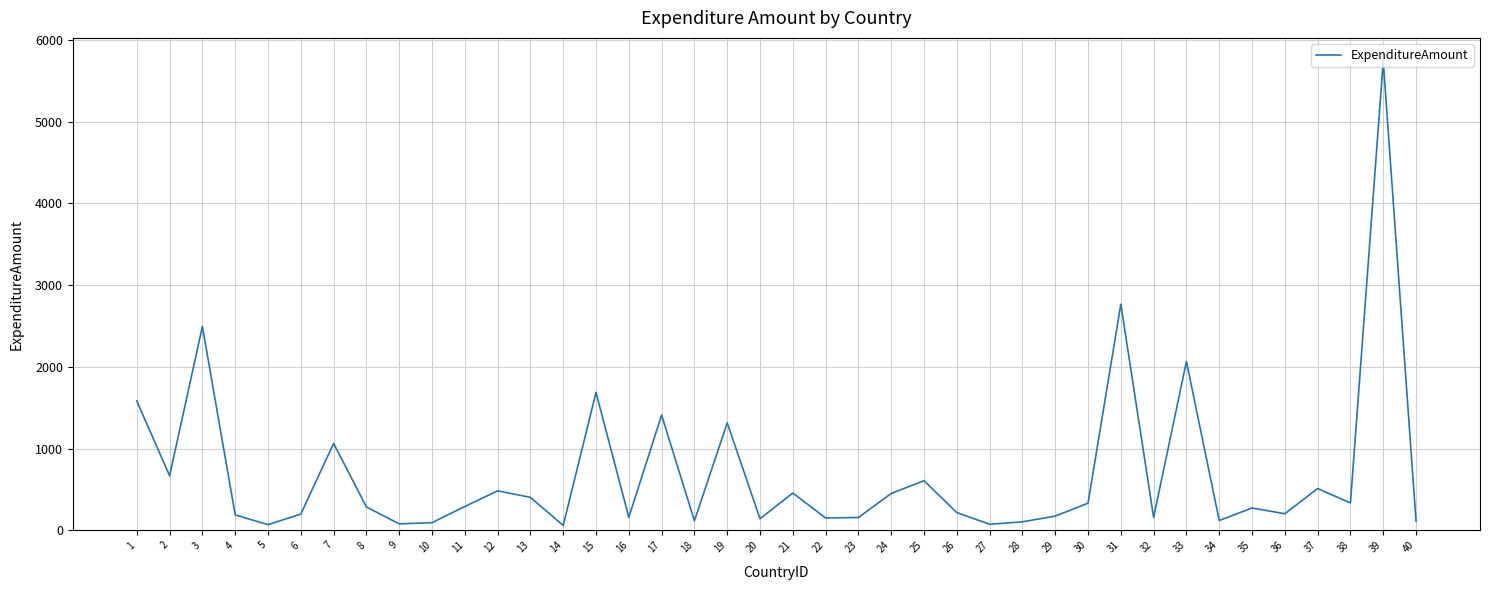

What is the greatest value displayed?

5740